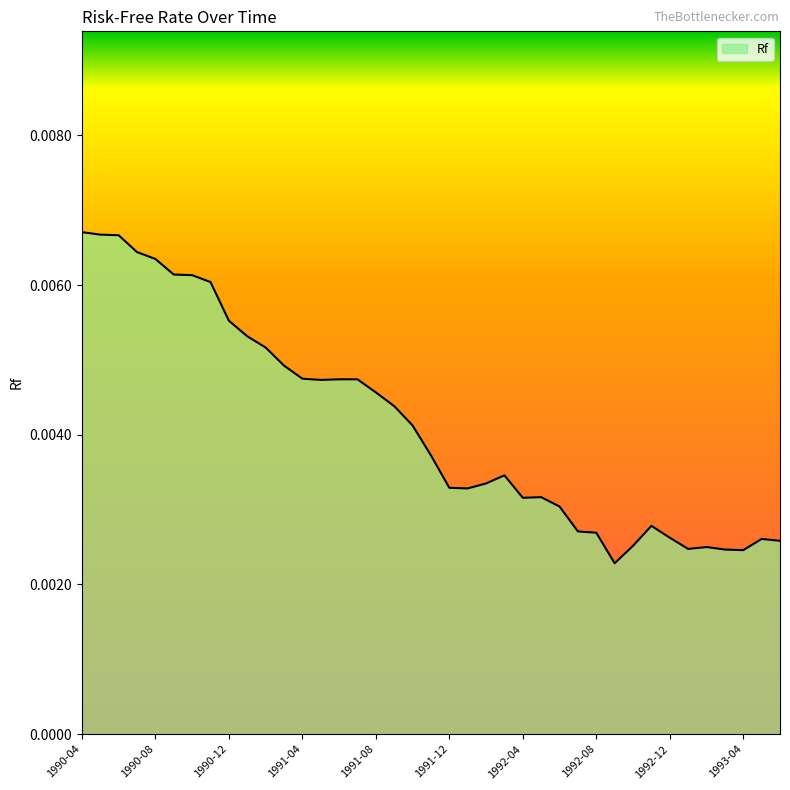

What is the sum of all values?

0.2